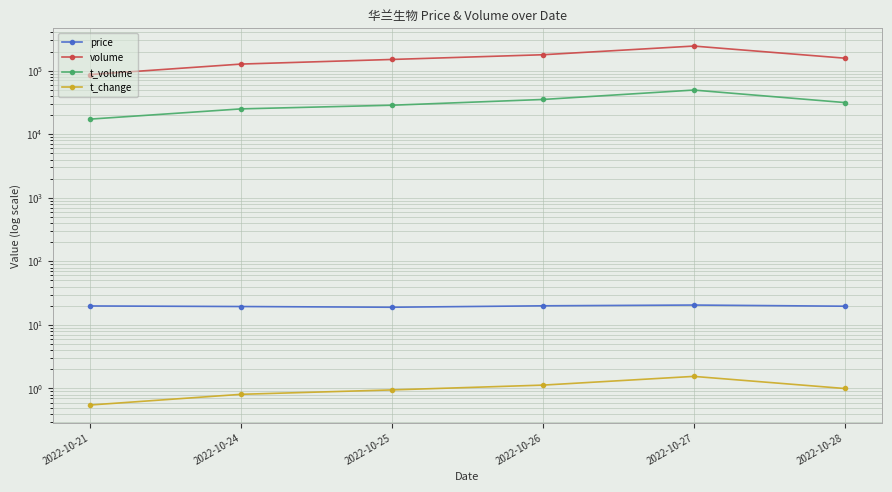

Rank the series by their maximum value, from lowest to highest.

t_change, price, t_volume, volume